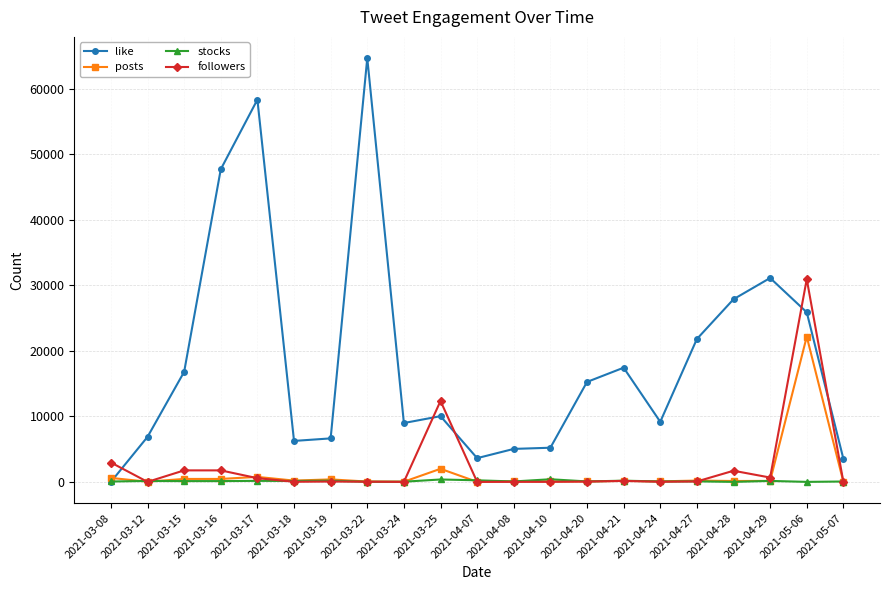

What is the average value of the like series?

18684